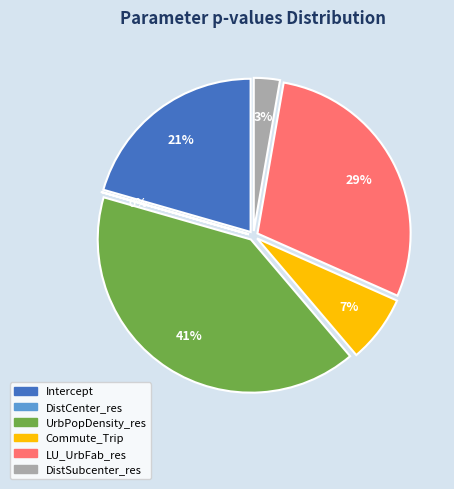

To the nearest percent, what portion does LU_UrbFab_res represent?

29%